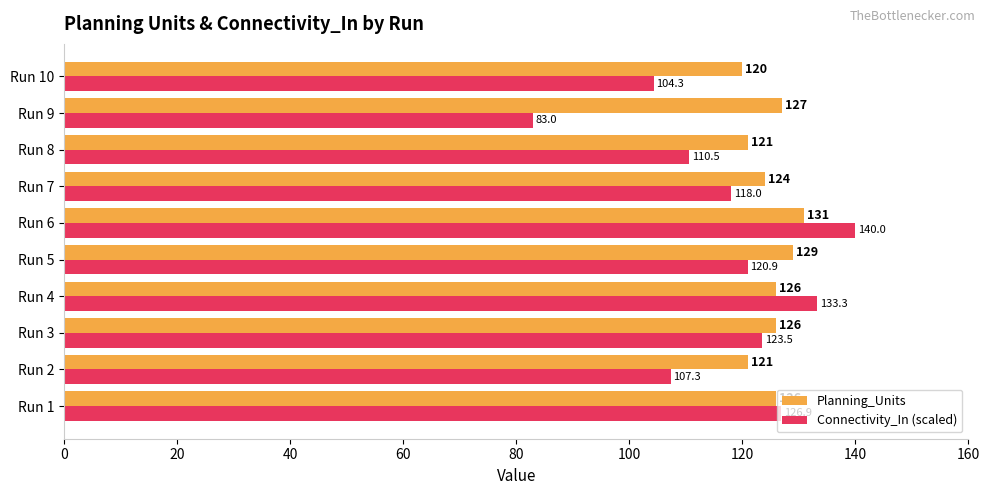

Is it true that Connectivity_In (scaled) equals 118.0 at Run 7?

True